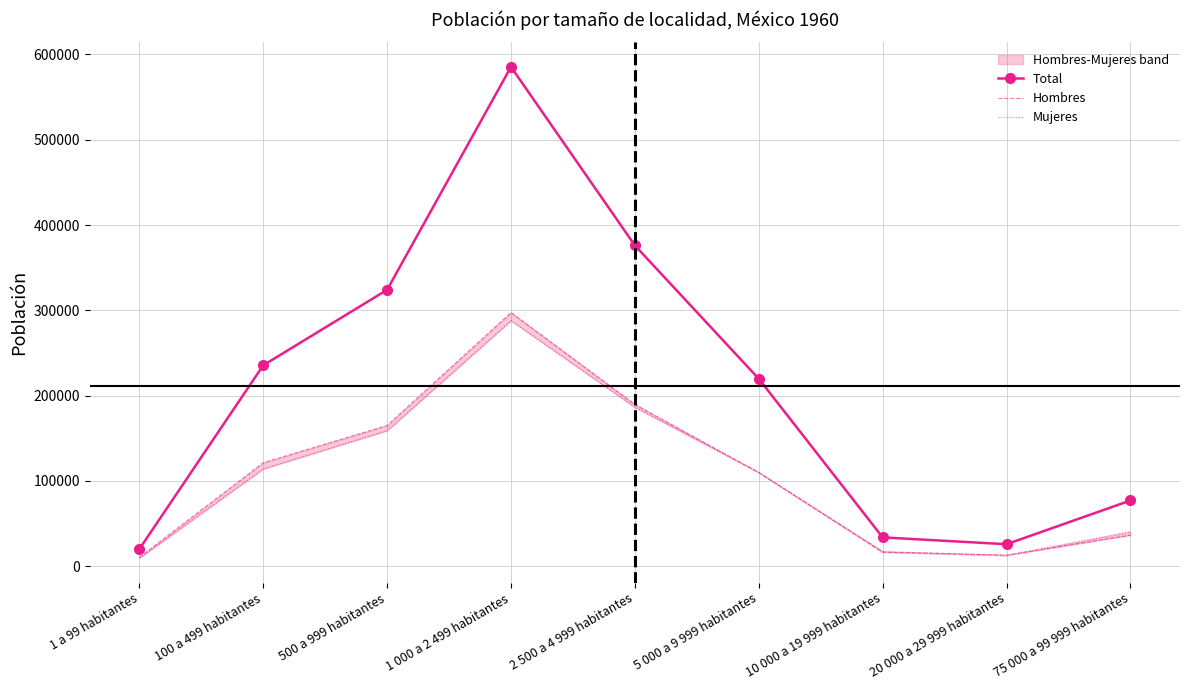

How many values in the Hombres series are below 109844?

4